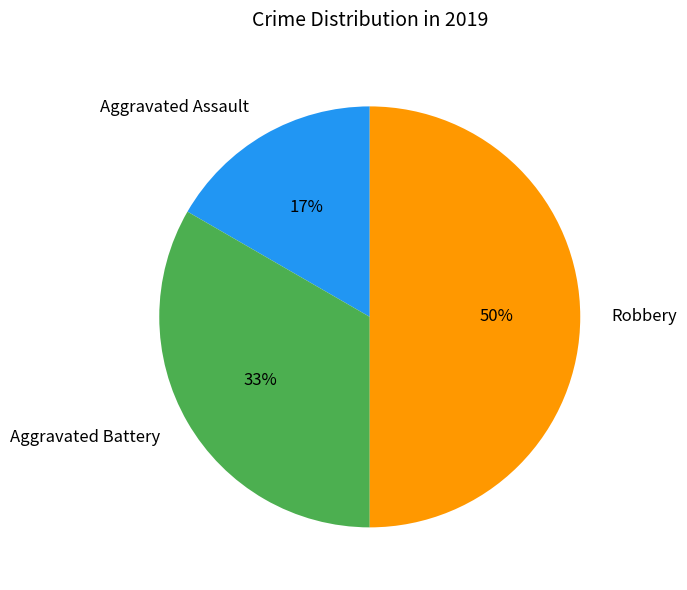

Is Aggravated Battery the majority of the pie?

No